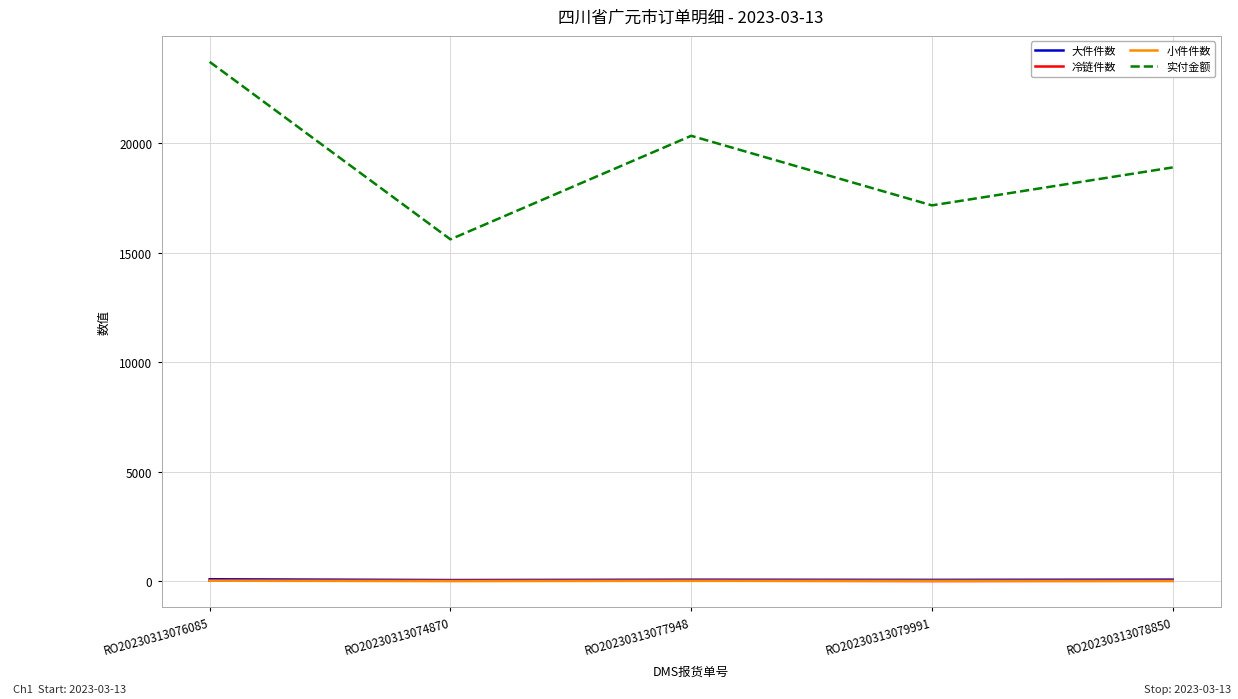

True or false: 大件件数 and 冷链件数 cross at least once.

False